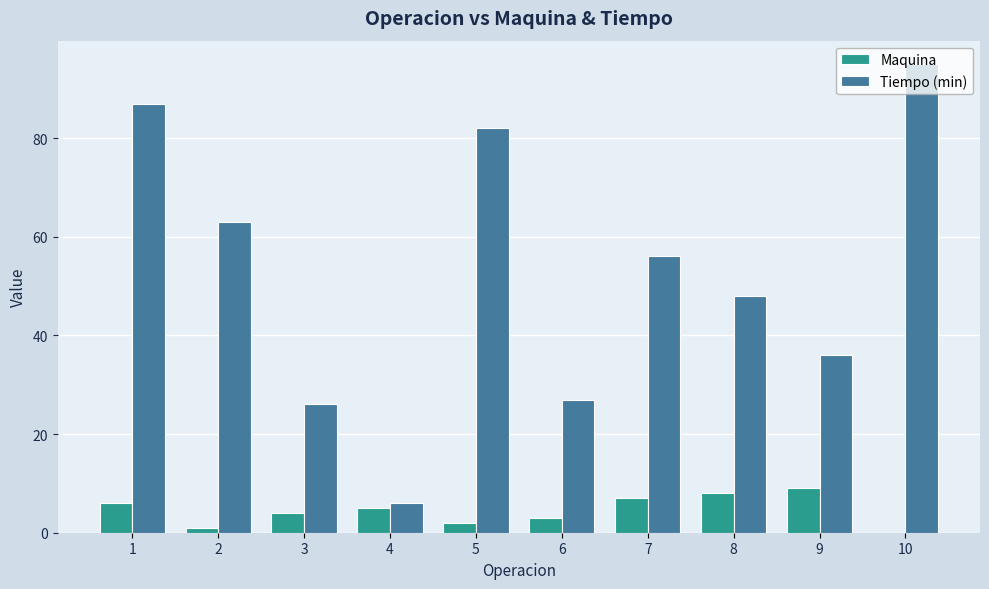

Is the value of Tiempo (min) at 7 greater than the value of Maquina at 8?

Yes